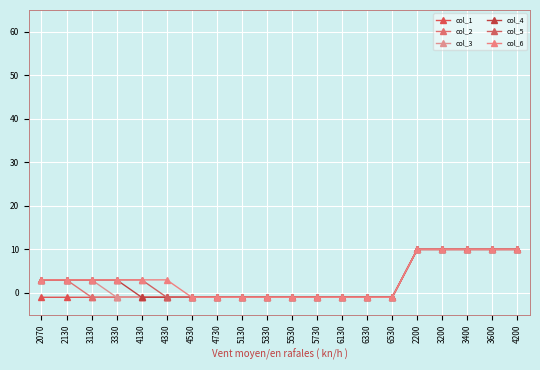

What is the difference between the second highest and second lowest values in the col_2 series?

11